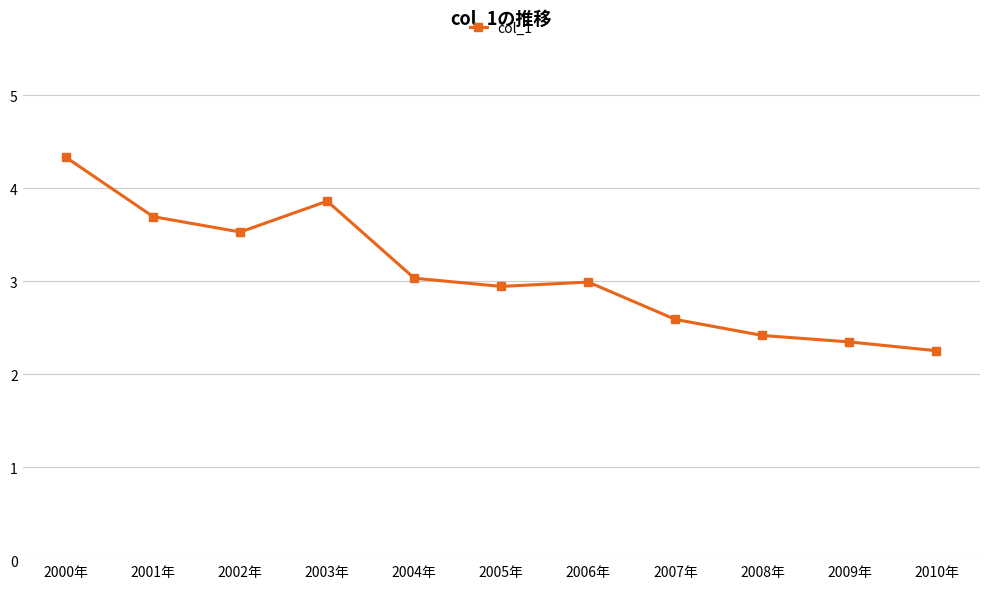

Which label corresponds to the smallest value in the chart?

2010年